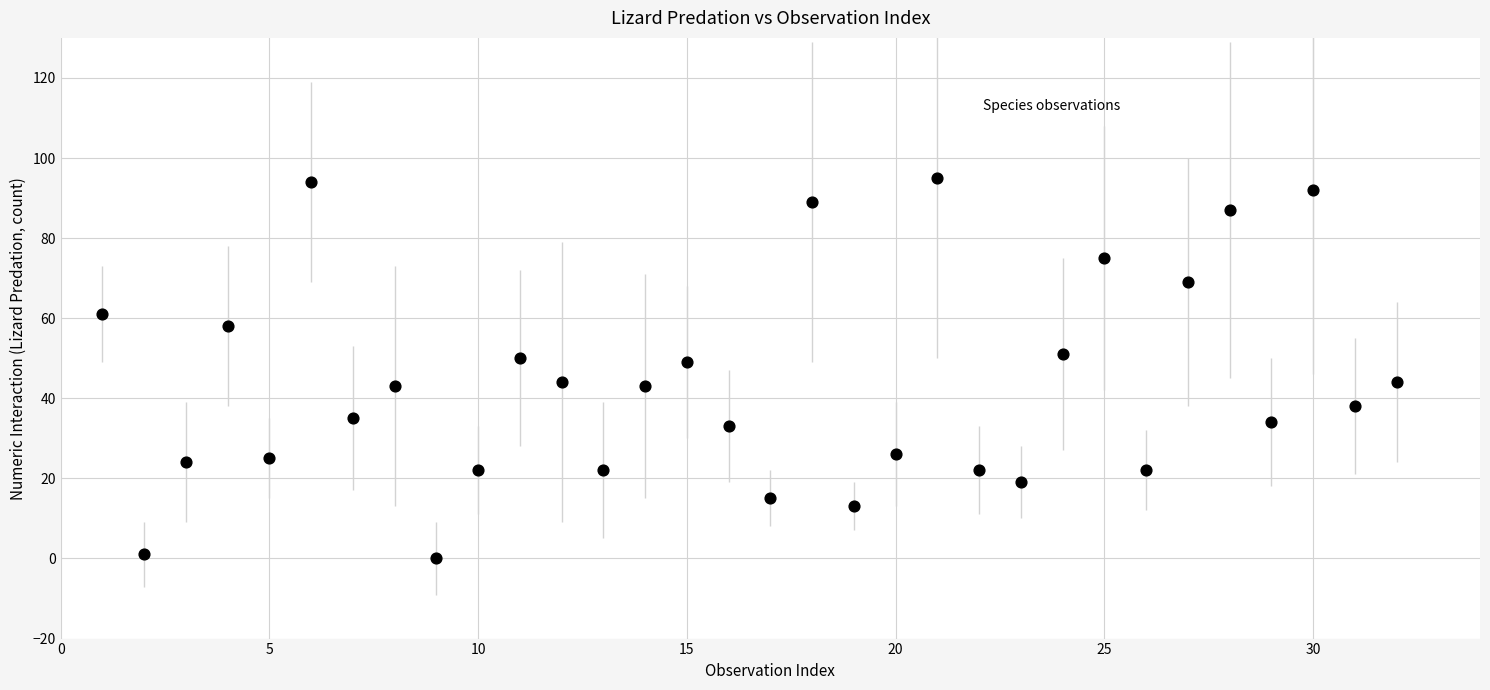

What is the range of X values (max minus min)?

31